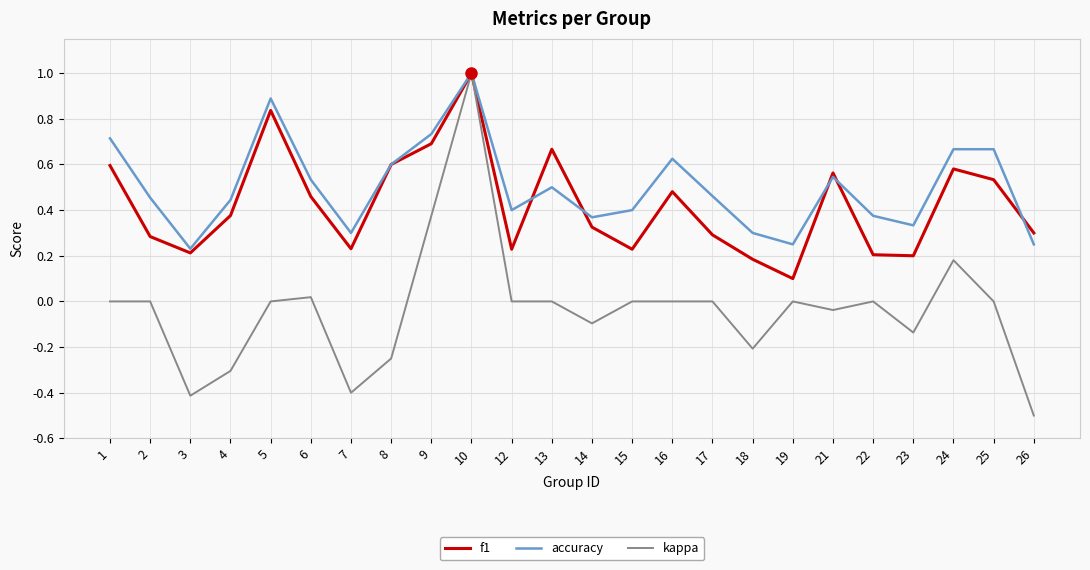

Is the value of kappa at 1 greater than the value of f1 at 17?

No